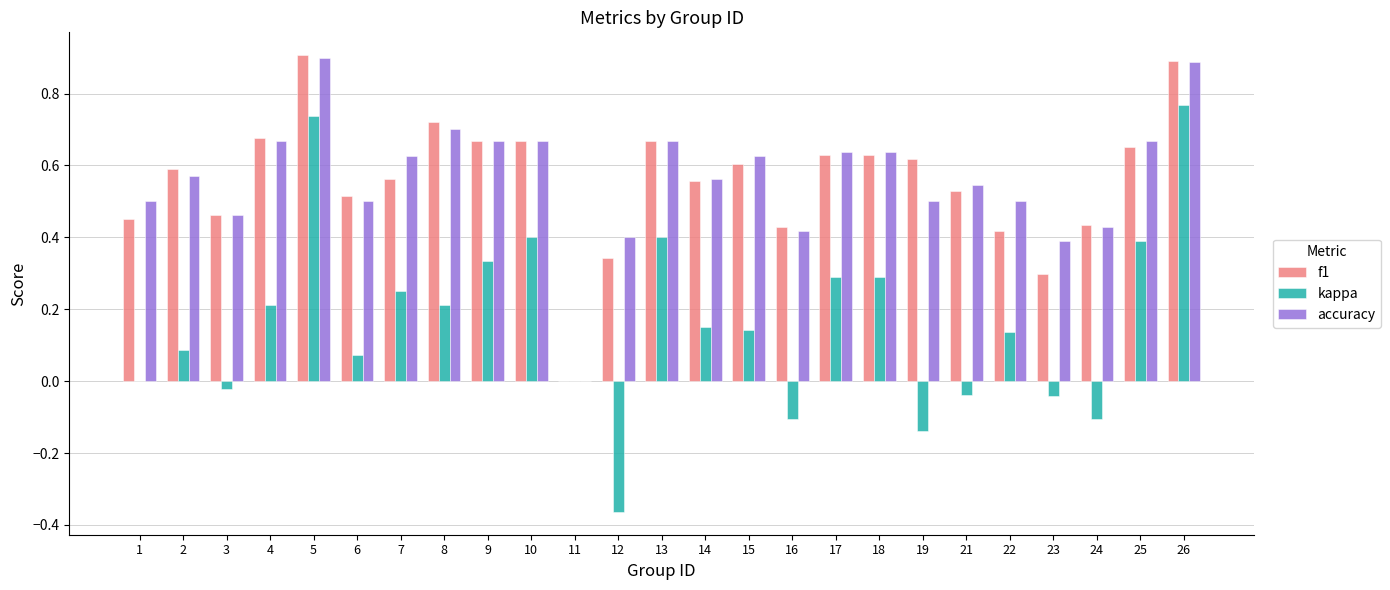

What is the total value across all series at 7?

1.4